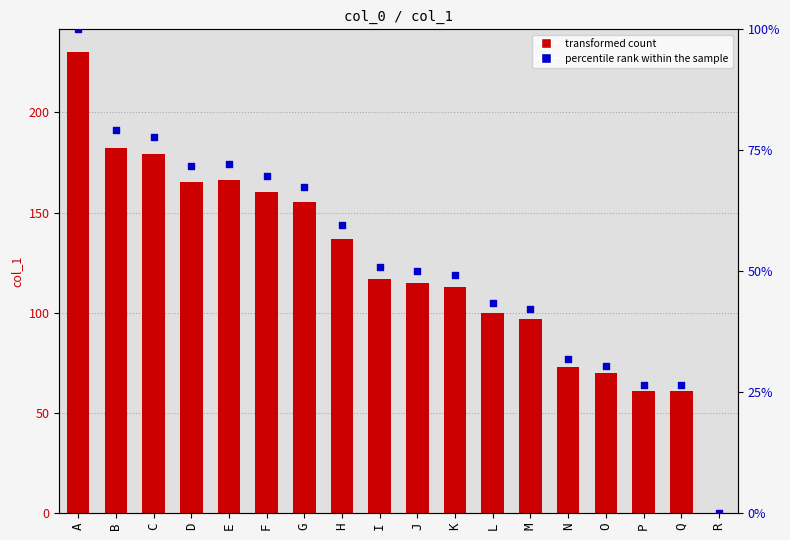

At how many categories does at least one series exceed 110?

11